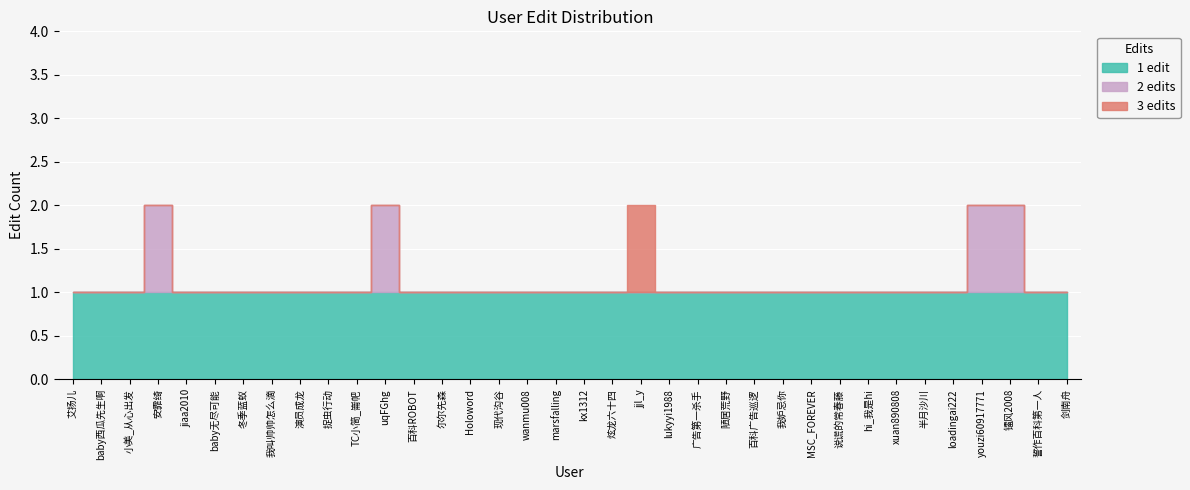

What position from the right is 冬季蓝蚁?

30